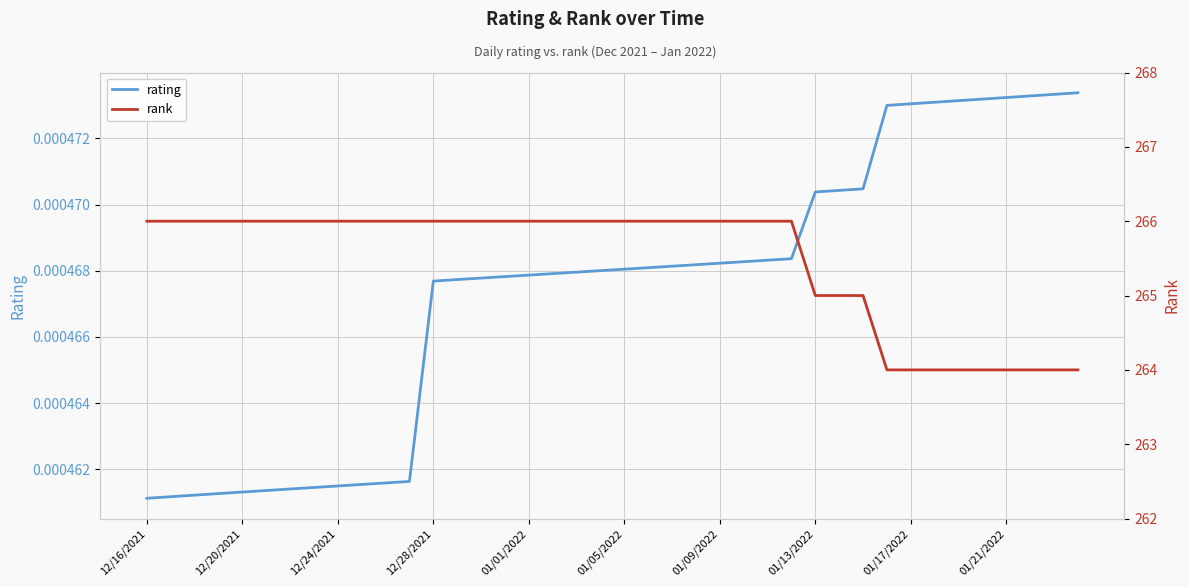

Does the chart display data point markers on the line(s)?

No